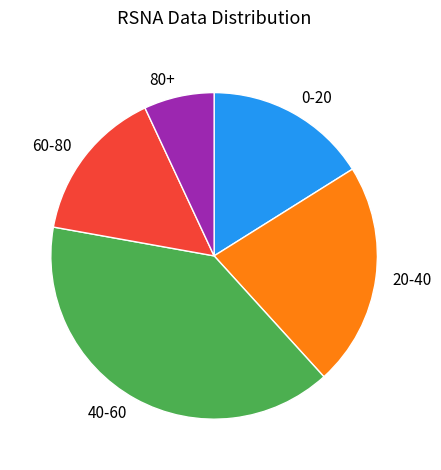

Does any single category account for the majority?

No